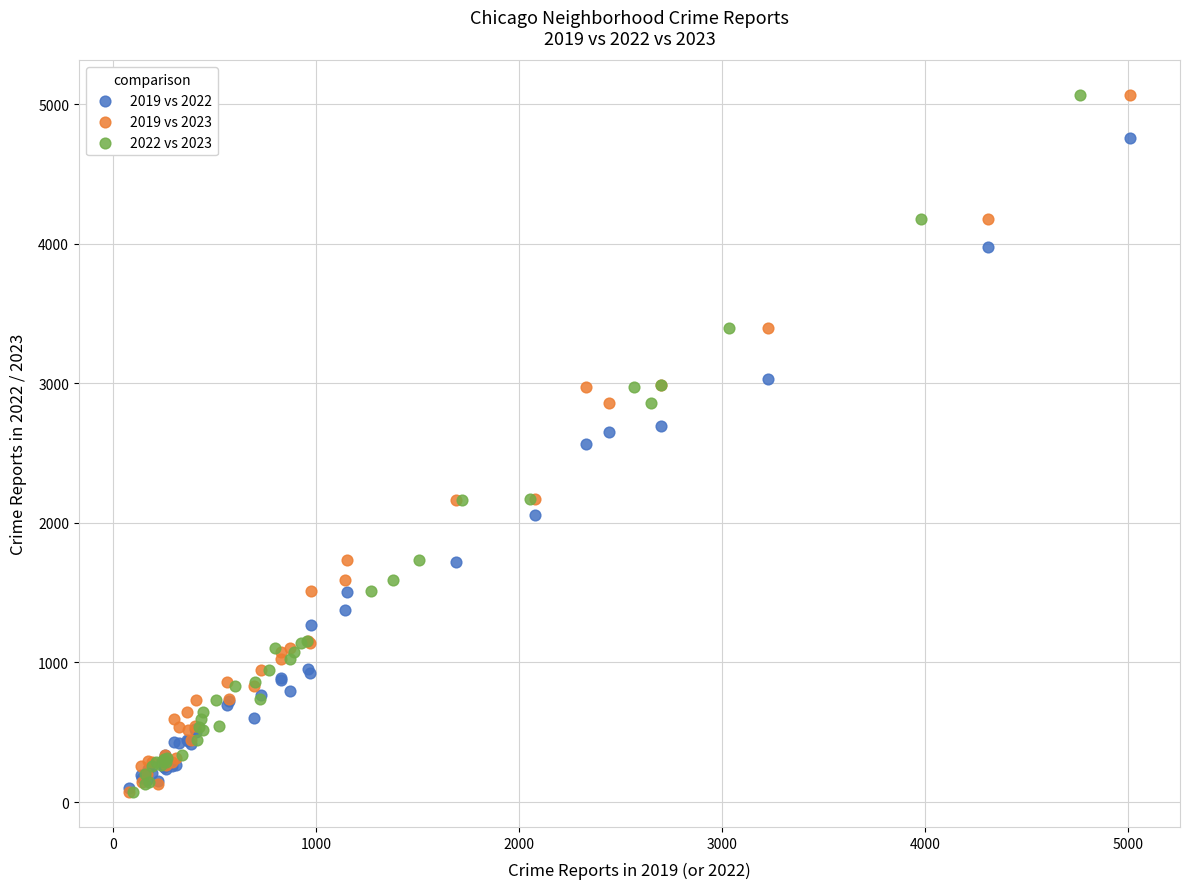

What are all the series names shown in the legend?

2019 vs 2022, 2019 vs 2023, 2022 vs 2023